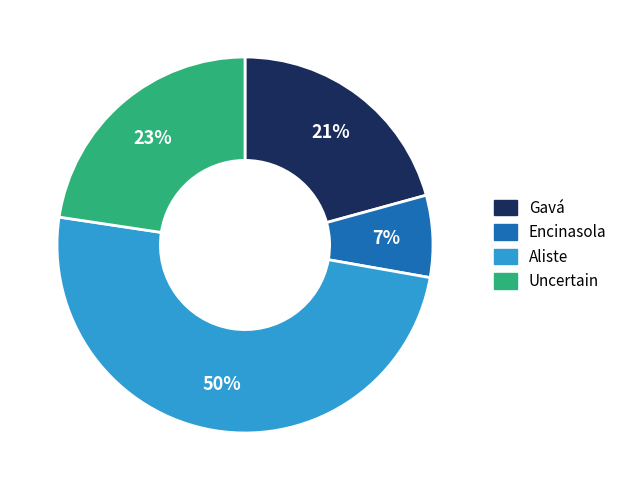

To the nearest percent, what is the average slice percentage?

25%